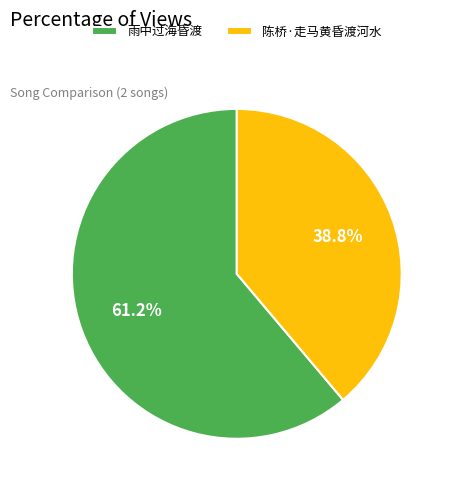

Does 雨中过海昏渡 account for over 50% of the chart?

Yes